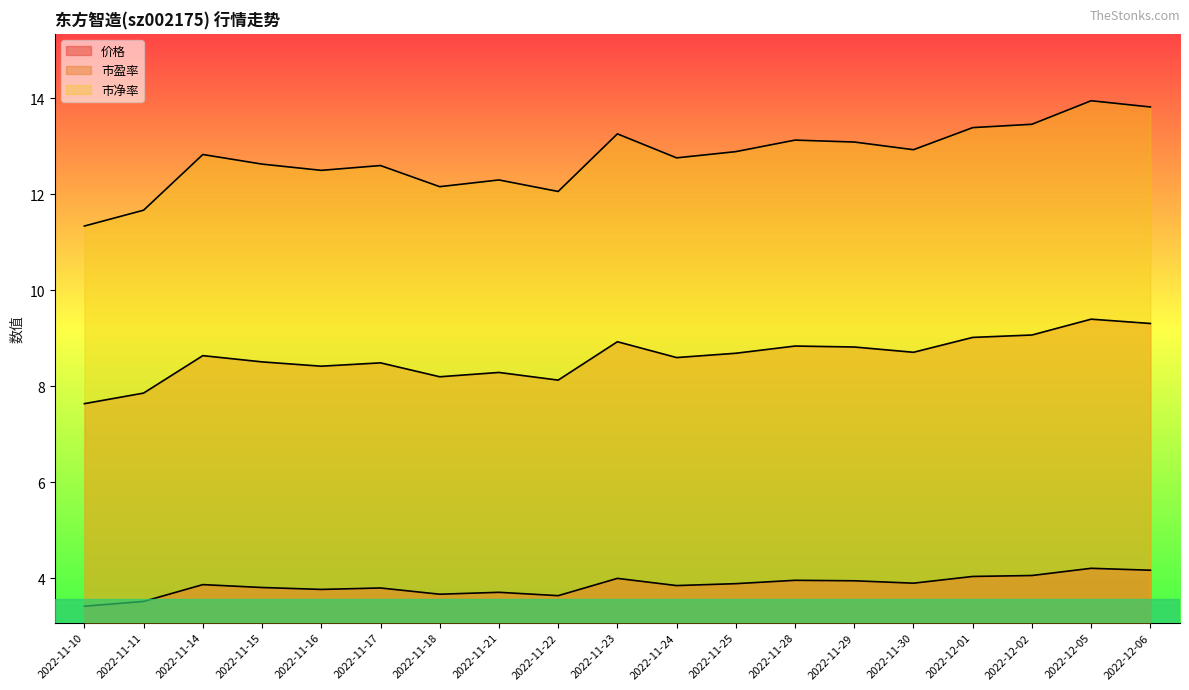

Rank the series at 2022-11-25 from lowest to highest value.

价格, 市盈率, 市净率